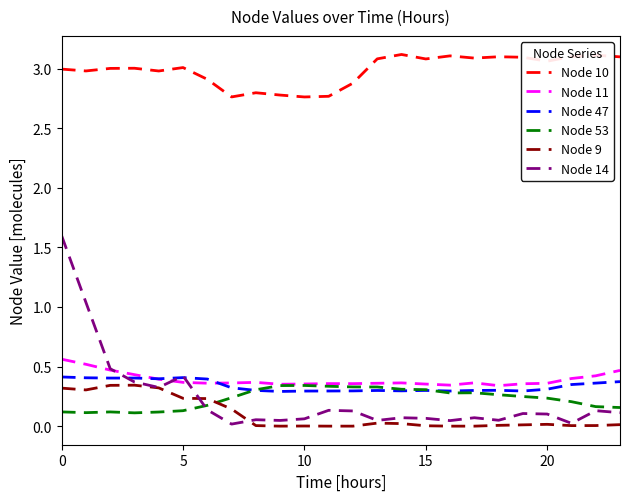

What is the difference between the maximum and second lowest values in the Node 14 series?

1.6